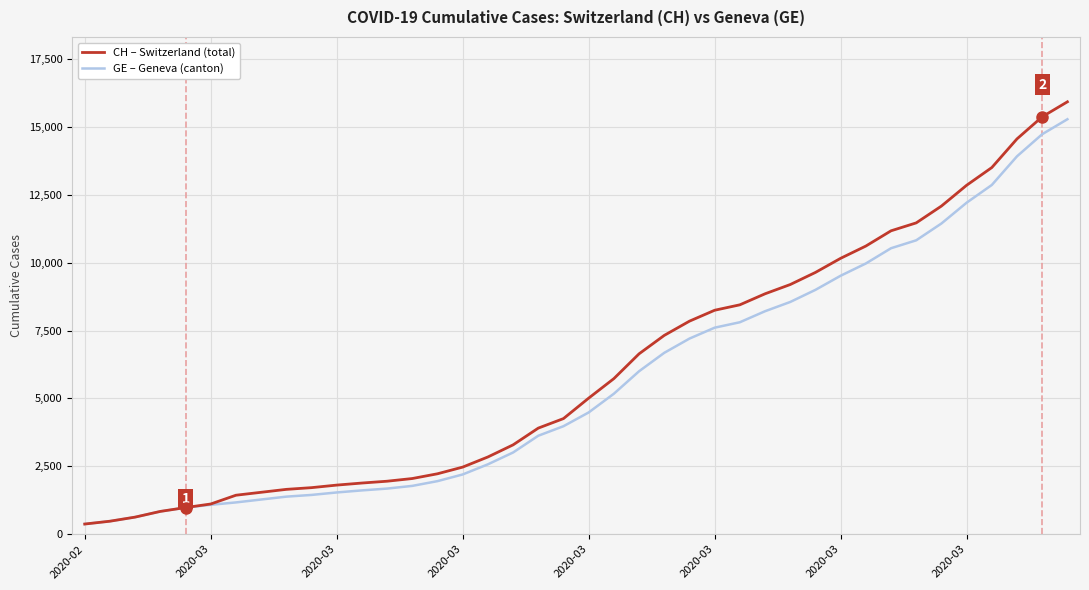

Which series has the widest spread of values?

CH – Switzerland (total)